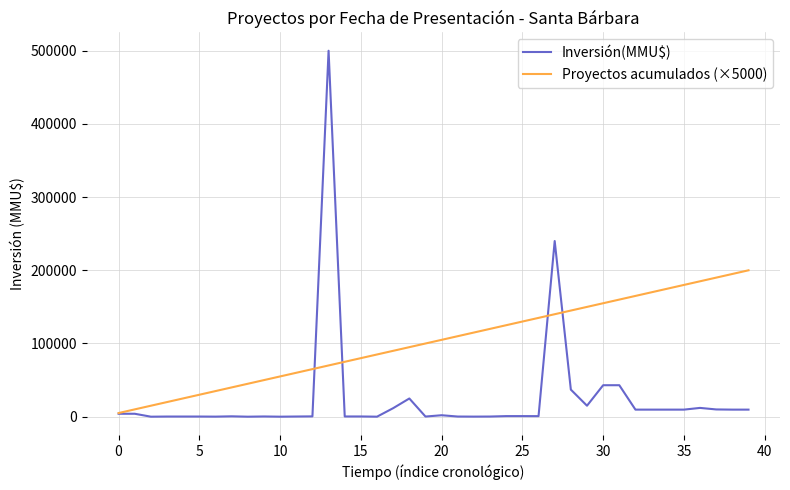

List the series in order of their peak value, lowest first.

Proyectos acumulados (×5000), Inversión(MMU$)